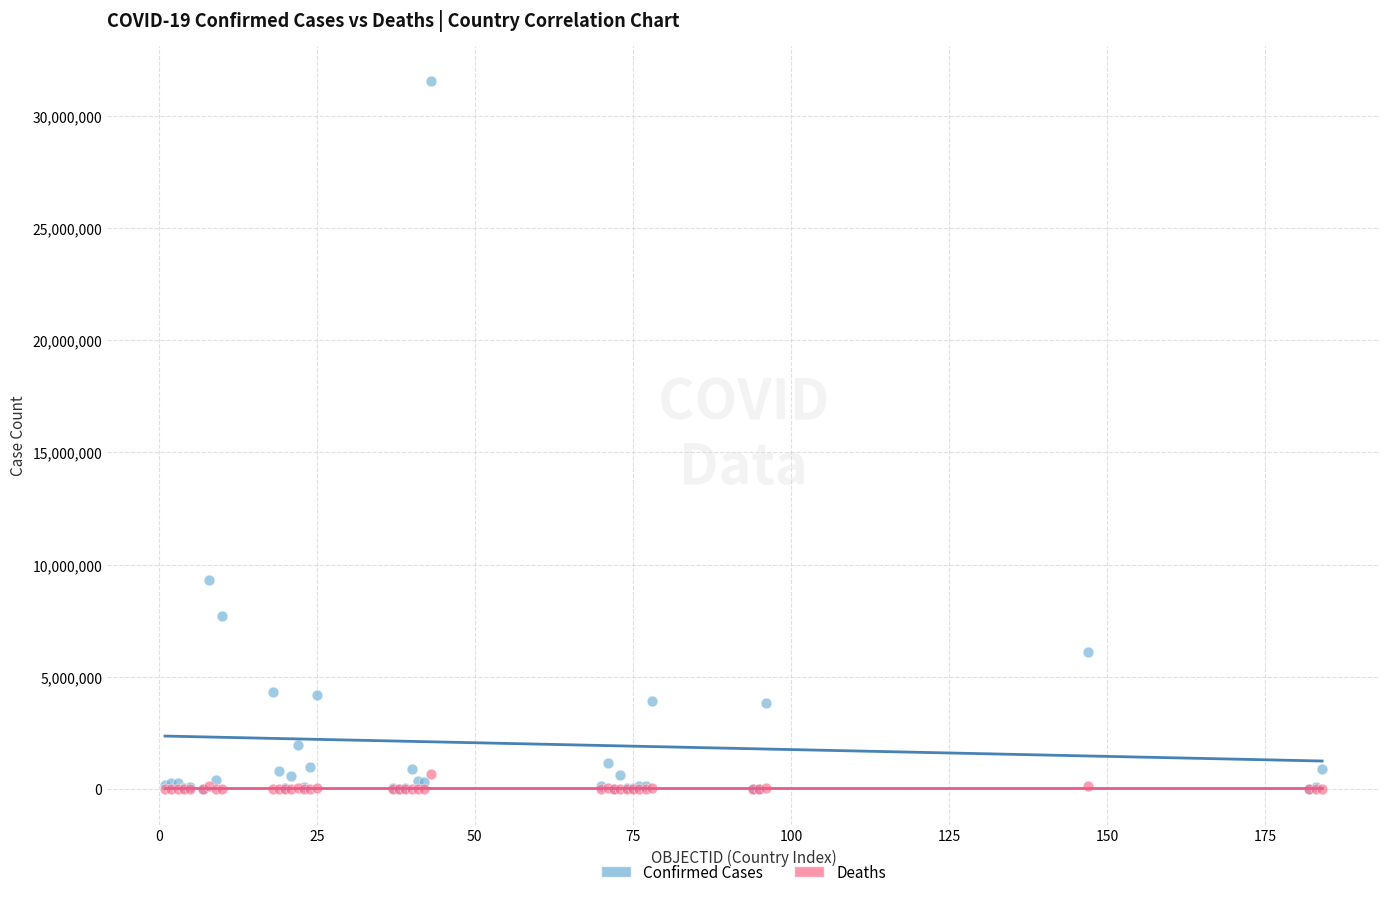

Across all series, what Y value is closest to 15770750?

9313453